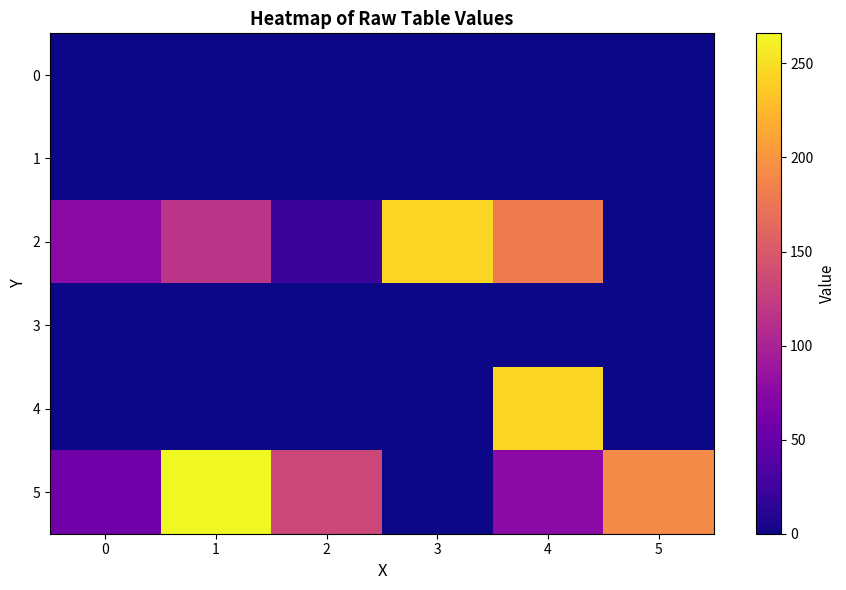

Reading left to right, what are all the values shown in this chart?

0: 0=0	1=0	2=0	3=0	4=0	5=0
1: 0=0	1=0	2=0	3=0	4=0	5=0
2: 0=76	1=116	2=22	3=244	4=180	5=0
3: 0=0	1=0	2=0	3=0	4=0	5=0
4: 0=0	1=0	2=0	3=0	4=244	5=0
5: 0=58	1=266	2=134	3=0	4=76	5=192